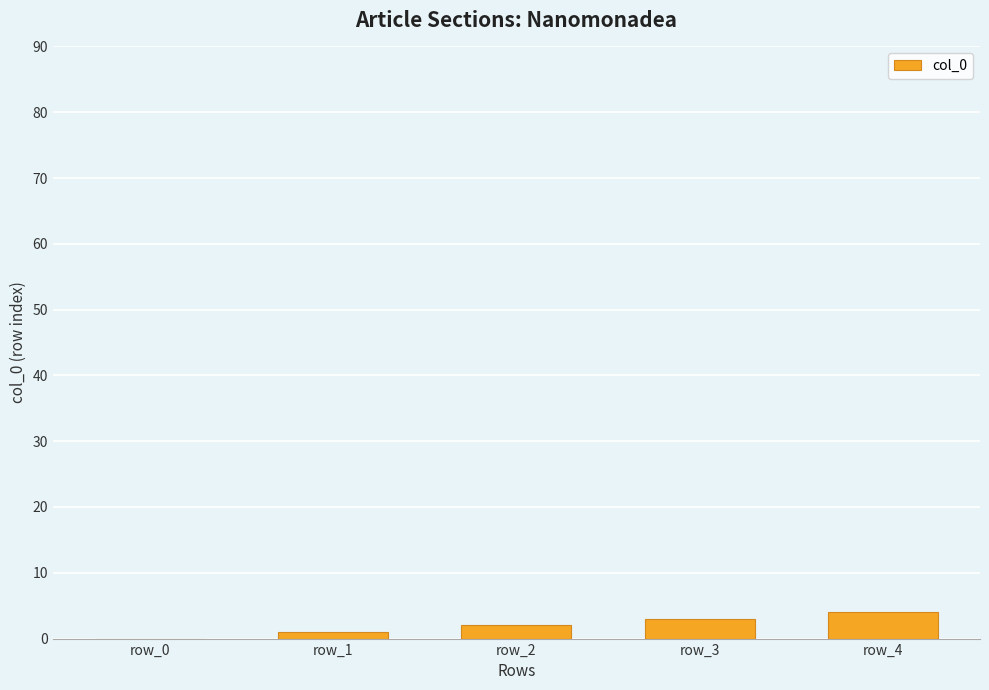

What is the ratio of the value at row_2 to the value at row_4?

0.5